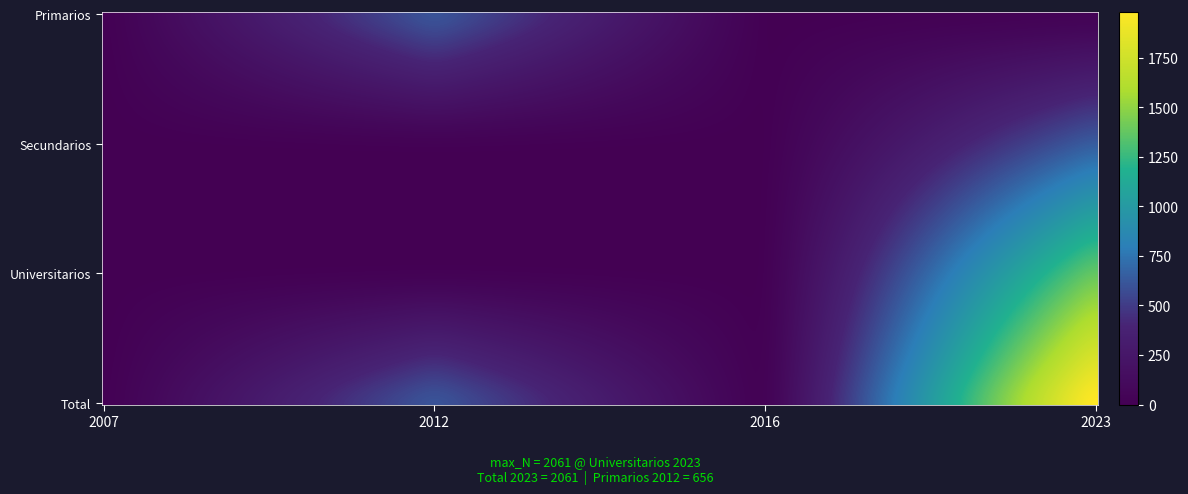

At how many categories does at least one series exceed 1085?

1